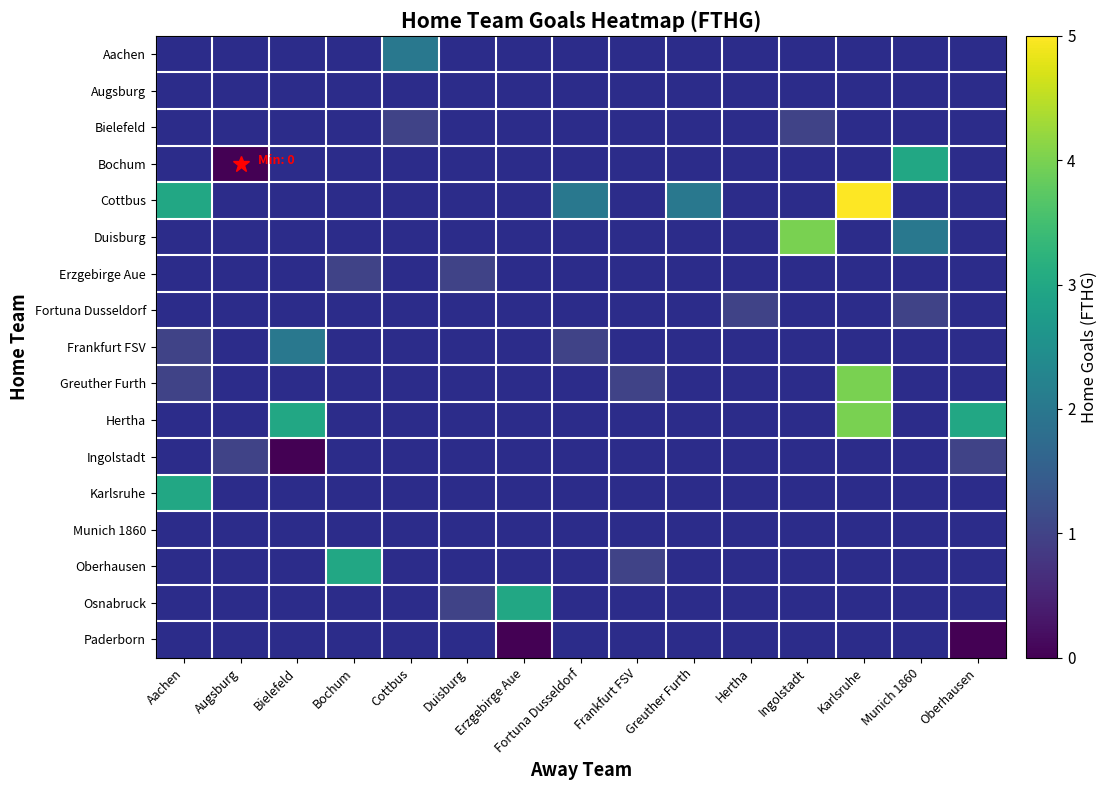

How many categories are shown in the chart?

15